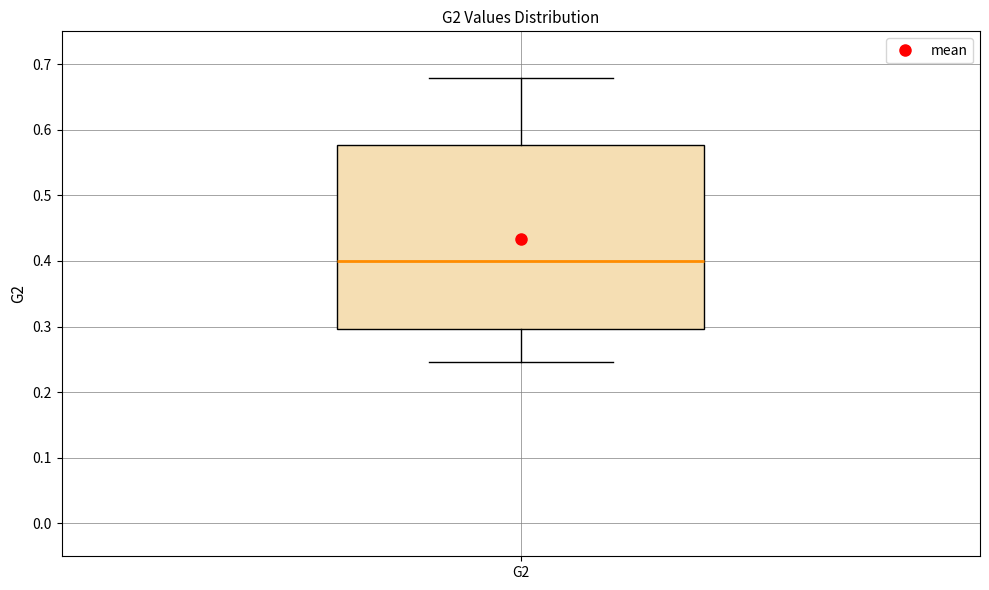

Read this box plot against the y-axis: the position of the median line, the range covered by the box, and the ends of both whiskers. The values are not printed on the chart, so give them approximately, as read against the axis.

median 0.40, box 0.30 to 0.58, whiskers 0.25 to 0.68